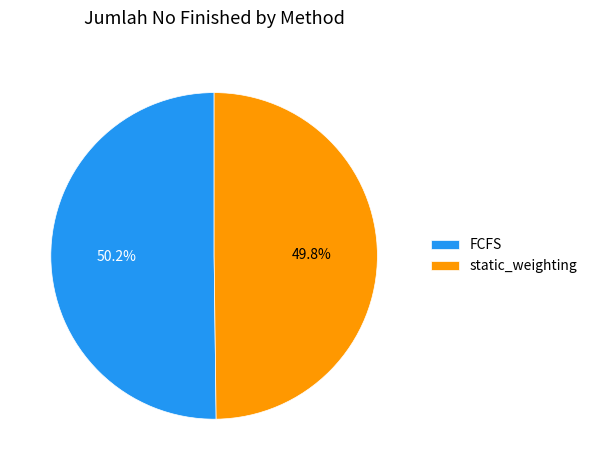

What is the ratio of the value at FCFS to the value at static_weighting?

1.0